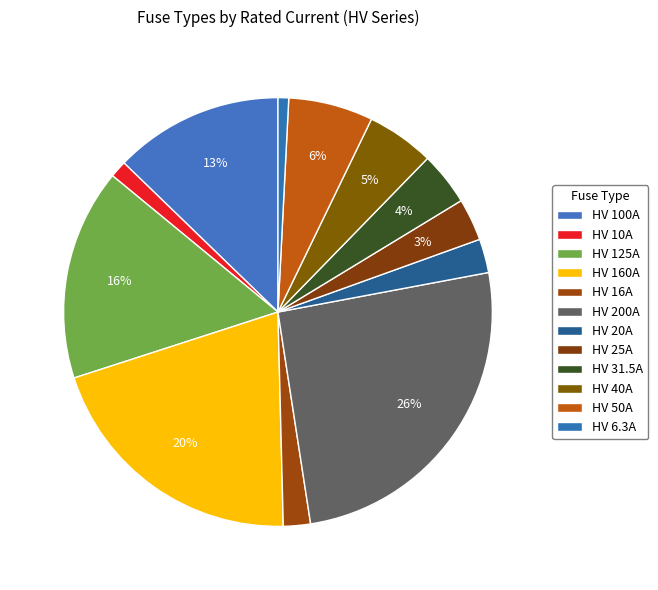

To the nearest percent, what is the difference between the HV 40A and HV 20A slice percentages?

3%